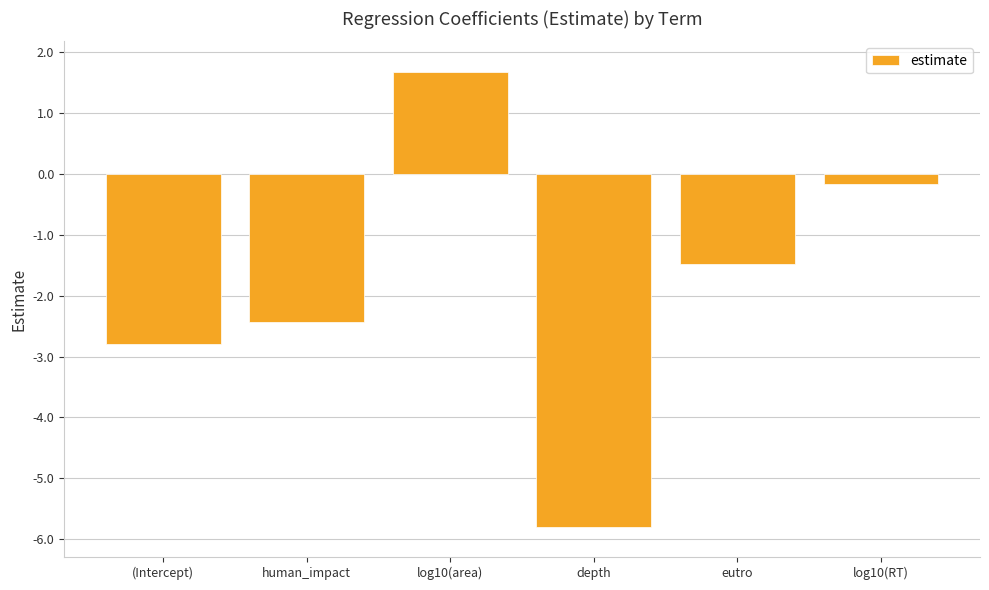

What is the label of the 3rd bar from the right?

depth